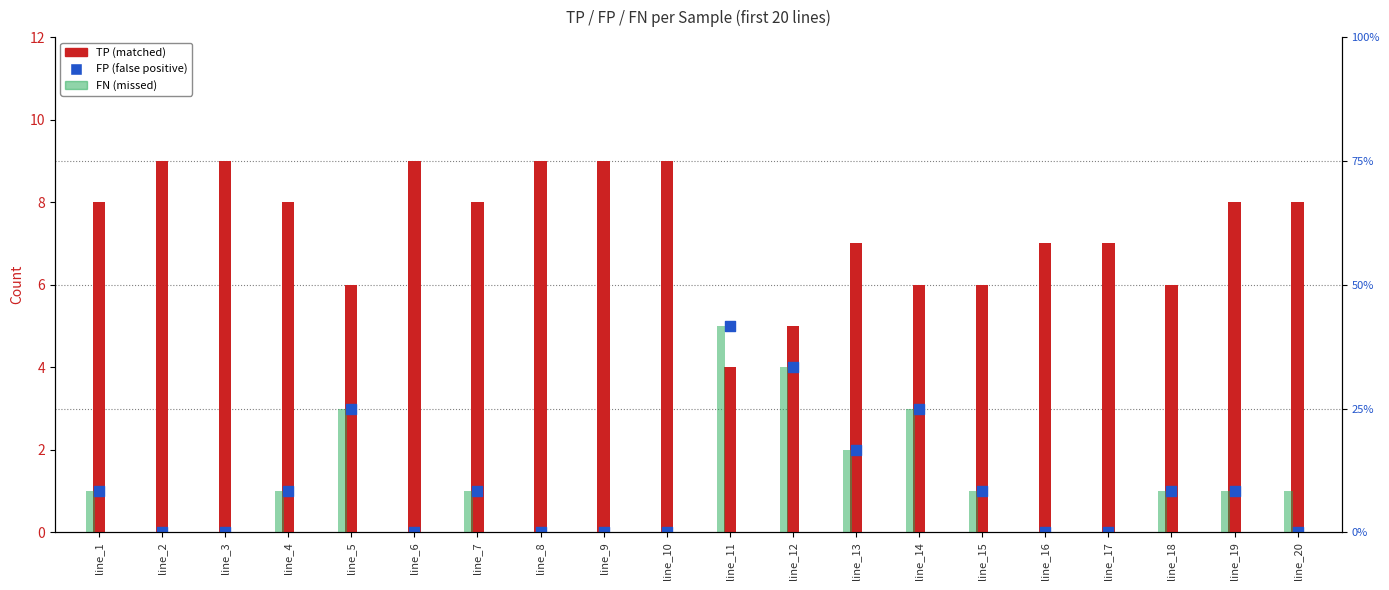

Which series has the largest total across all categories?

TP